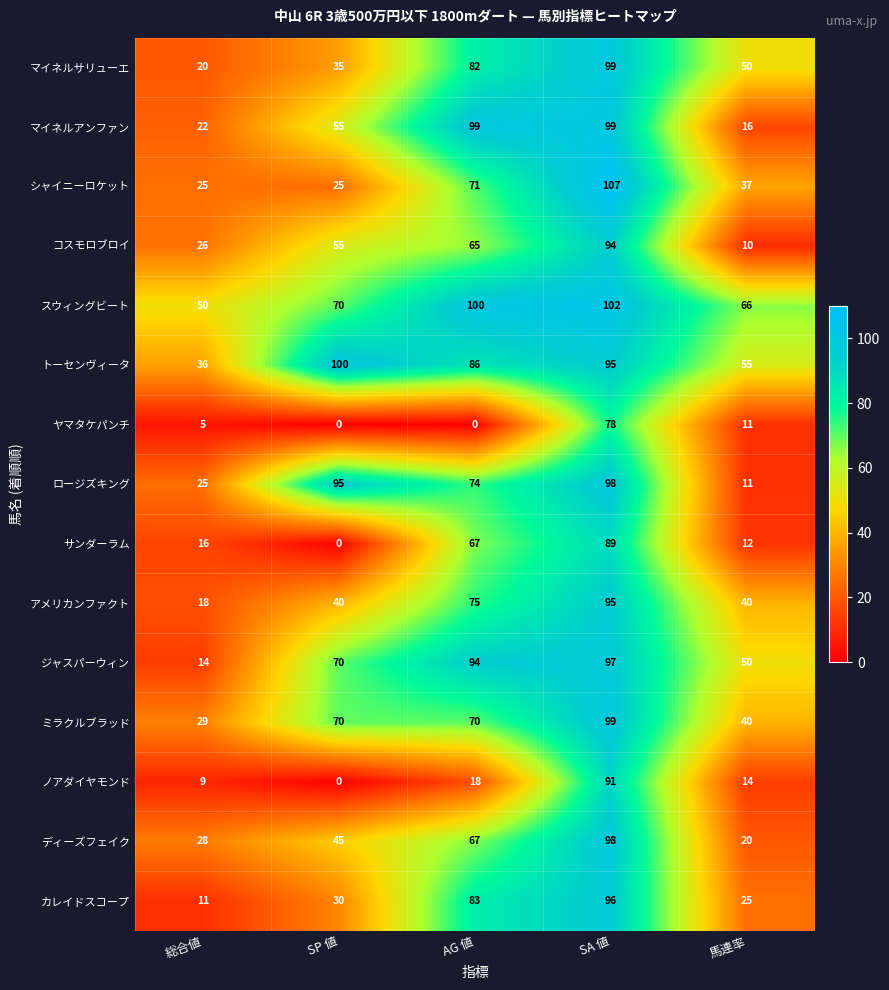

What is the difference between the シャイニーロケット values at SA 値 and AG 値?

36